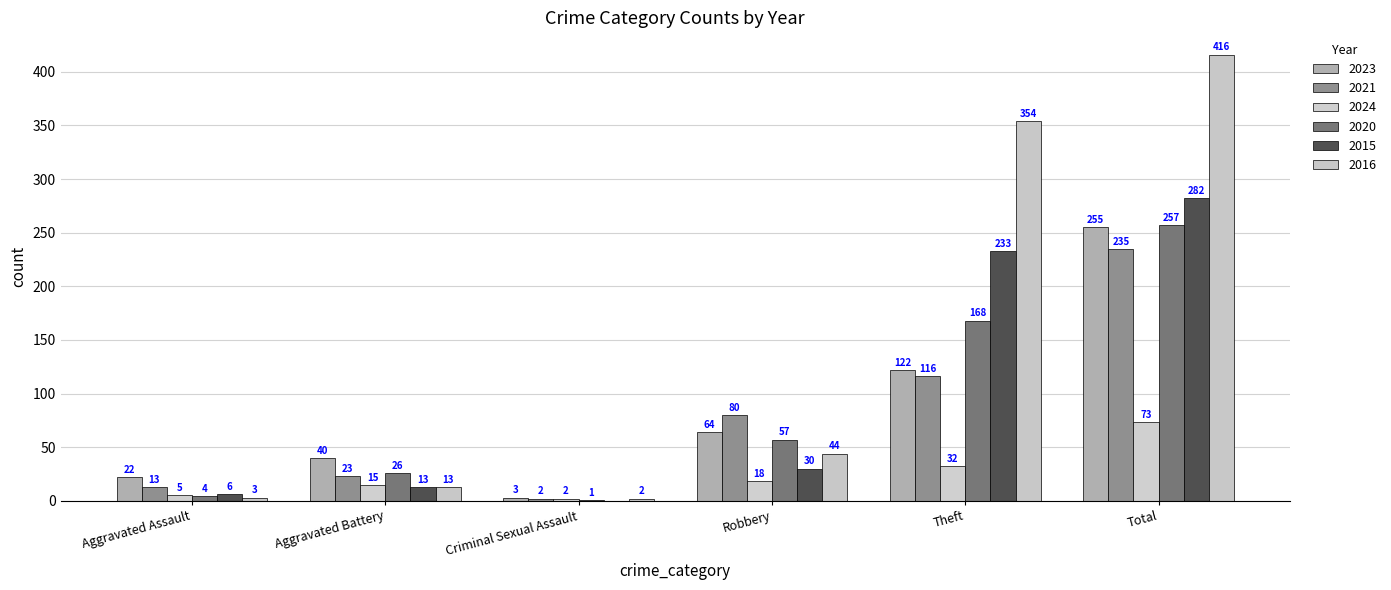

Reading left to right, extract all data points from this chart.

2023: Aggravated Assault=22	Aggravated Battery=40	Criminal Sexual Assault=3	Robbery=64	Theft=122	Total=255
2021: Aggravated Assault=13	Aggravated Battery=23	Criminal Sexual Assault=2	Robbery=80	Theft=116	Total=235
2024: Aggravated Assault=5	Aggravated Battery=15	Criminal Sexual Assault=2	Robbery=18	Theft=32	Total=73
2020: Aggravated Assault=4	Aggravated Battery=26	Criminal Sexual Assault=1	Robbery=57	Theft=168	Total=257
2015: Aggravated Assault=6	Aggravated Battery=13	Criminal Sexual Assault=0	Robbery=30	Theft=233	Total=282
2016: Aggravated Assault=3	Aggravated Battery=13	Criminal Sexual Assault=2	Robbery=44	Theft=354	Total=416